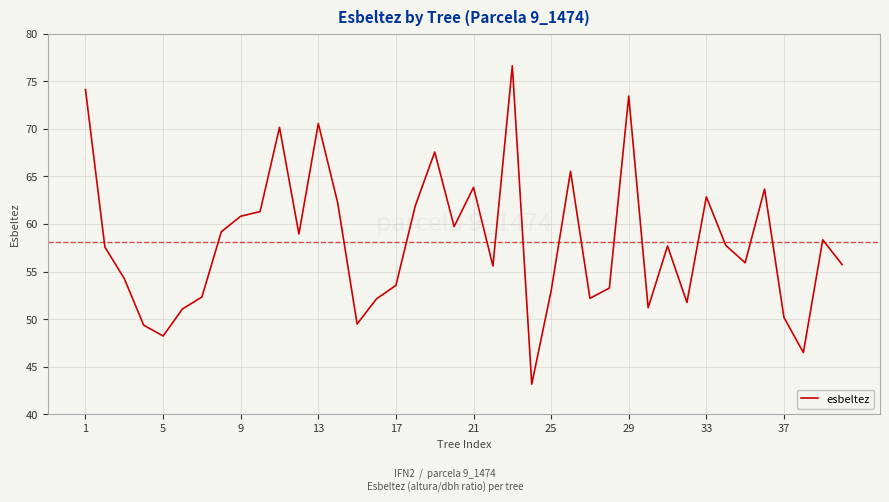

What is the maximum value shown in the chart?

76.6